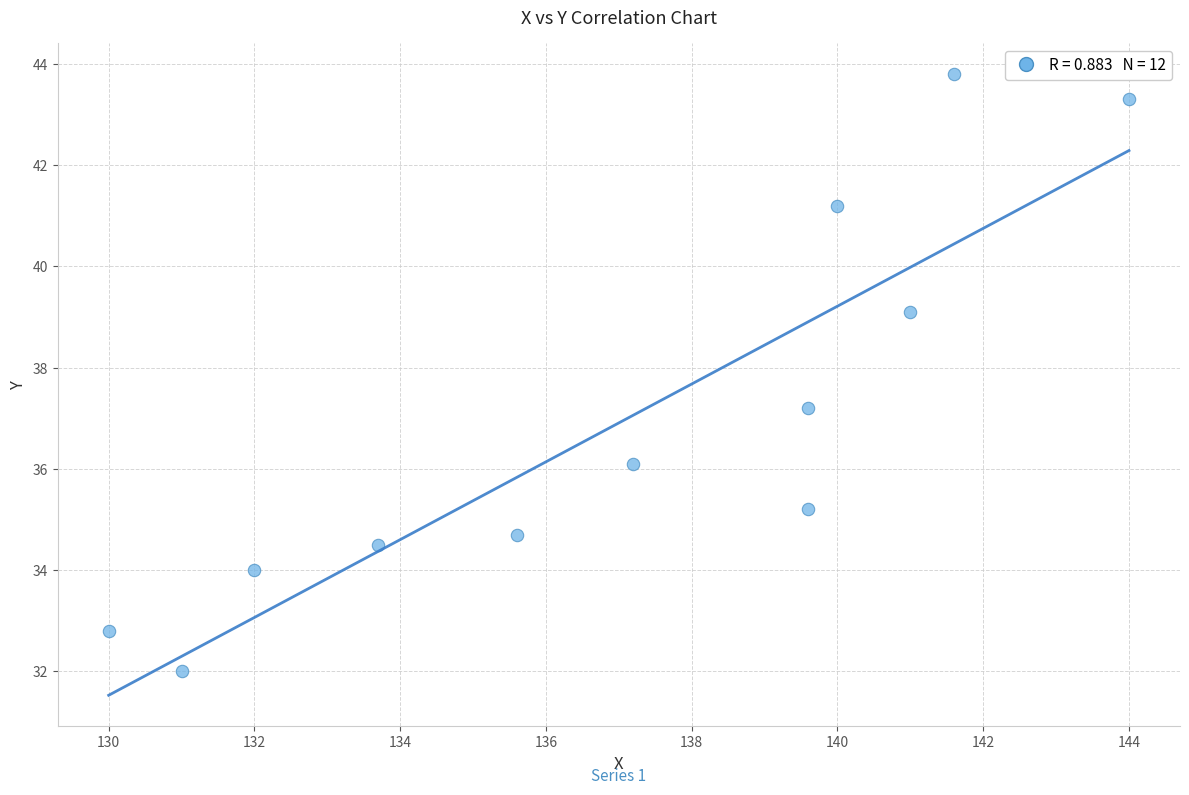

What Y value in the scatter plot is closest to 37?

37.2